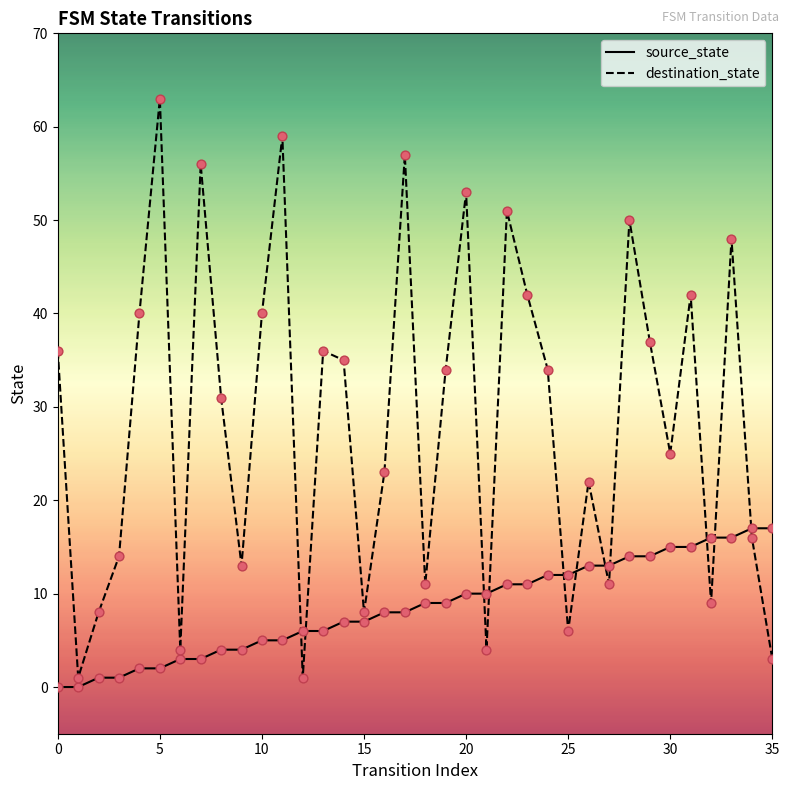

Which series has the largest total across all categories?

destination_state